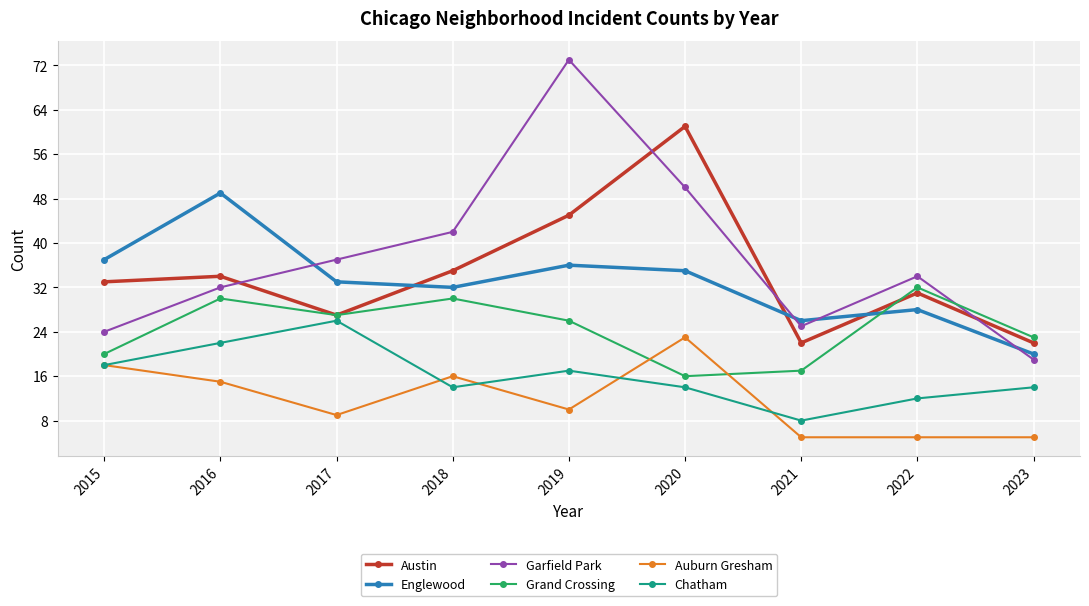

What is the difference between the second highest and minimum values in the Austin series?

23